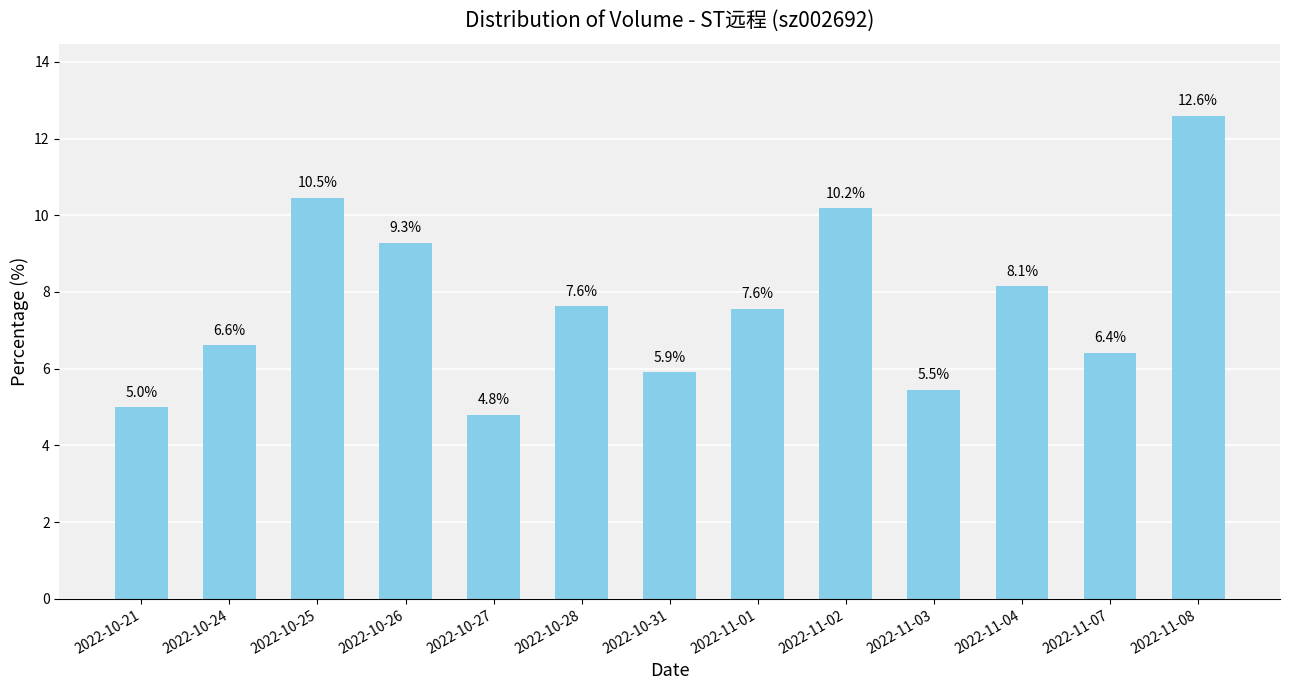

Reading right to left, what are all the values shown in this chart?

2022-11-08=12.6	2022-11-07=6.4	2022-11-04=8.1	2022-11-03=5.5	2022-11-02=10.2	2022-11-01=7.6	2022-10-31=5.9	2022-10-28=7.6	2022-10-27=4.8	2022-10-26=9.3	2022-10-25=10.5	2022-10-24=6.6	2022-10-21=5.0